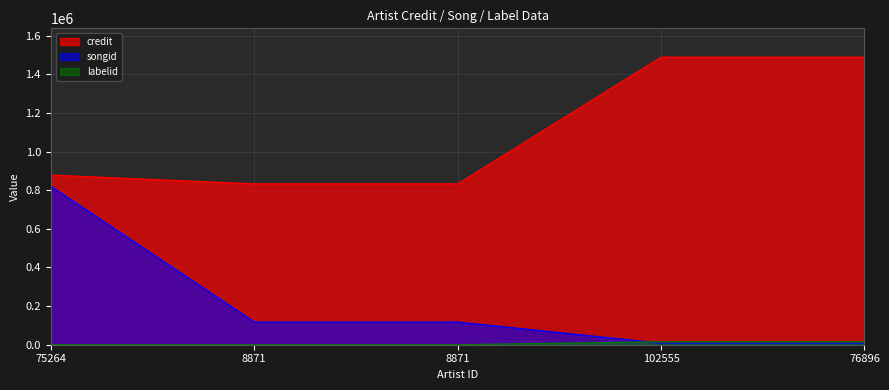

Which series has the largest range (max minus min)?

songid